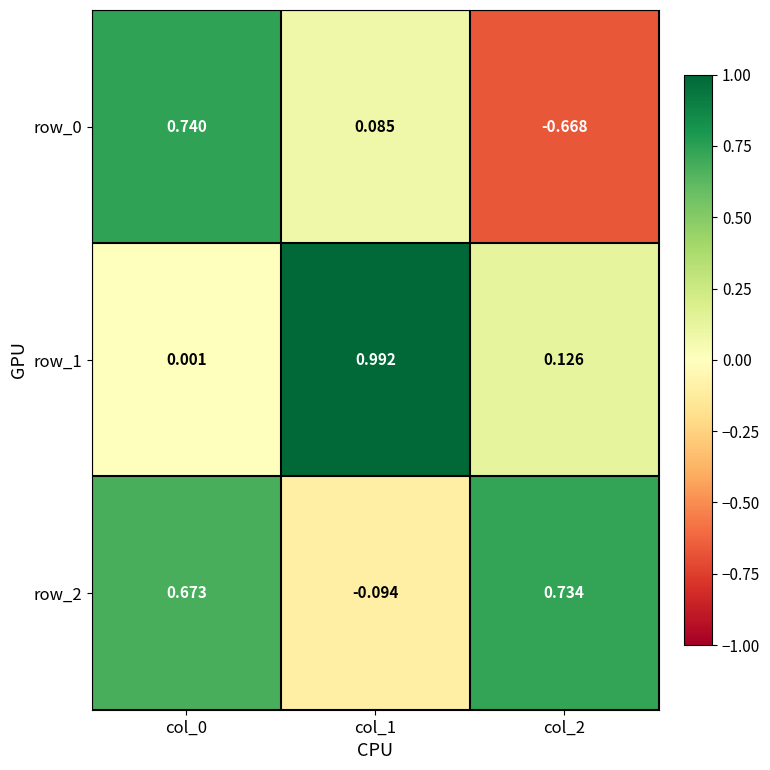

Is the value of row_2 at col_1 greater than the value of row_1 at col_0?

No